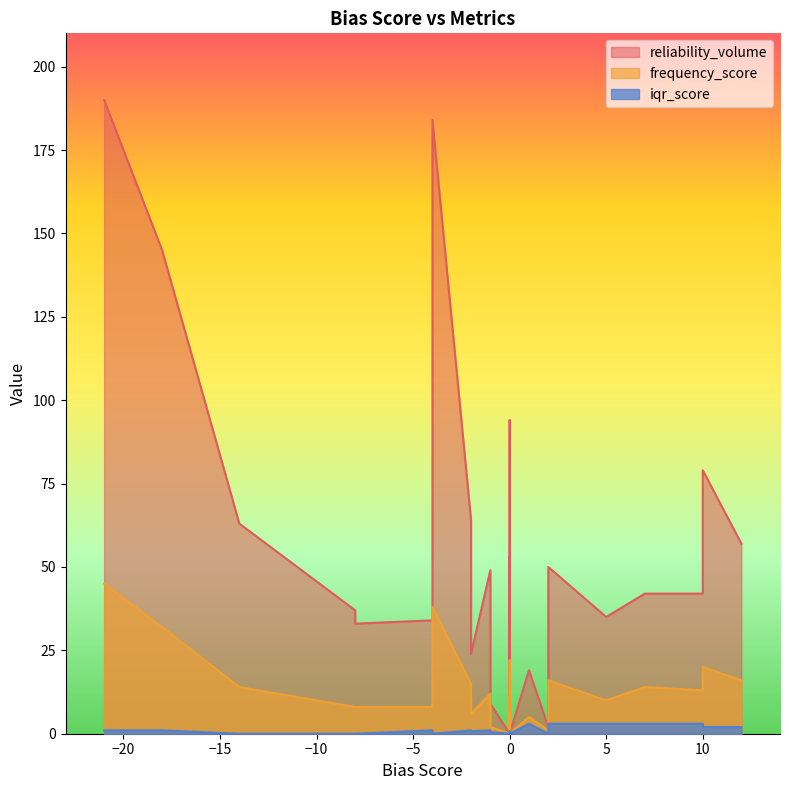

How many lines are shown in the chart?

3